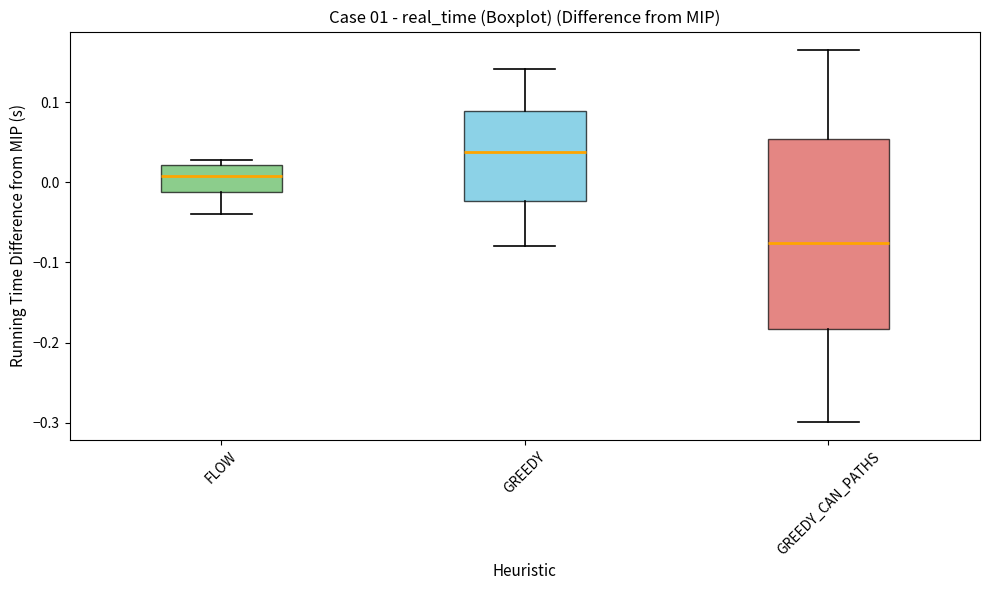

Reading left to right, transcribe this box plot: for each box, give where its median line is, the range the box spans, and where its two whiskers end, as read against the y-axis. The values are not printed on the chart, so give them approximately, as read against the axis.

FLOW: median 0.01, box -0.01 to 0.02, whiskers -0.04 to 0.03
GREEDY: median 0.04, box -0.02 to 0.09, whiskers -0.08 to 0.14
GREEDY_CAN_PATHS: median -0.08, box -0.18 to 0.05, whiskers -0.30 to 0.16